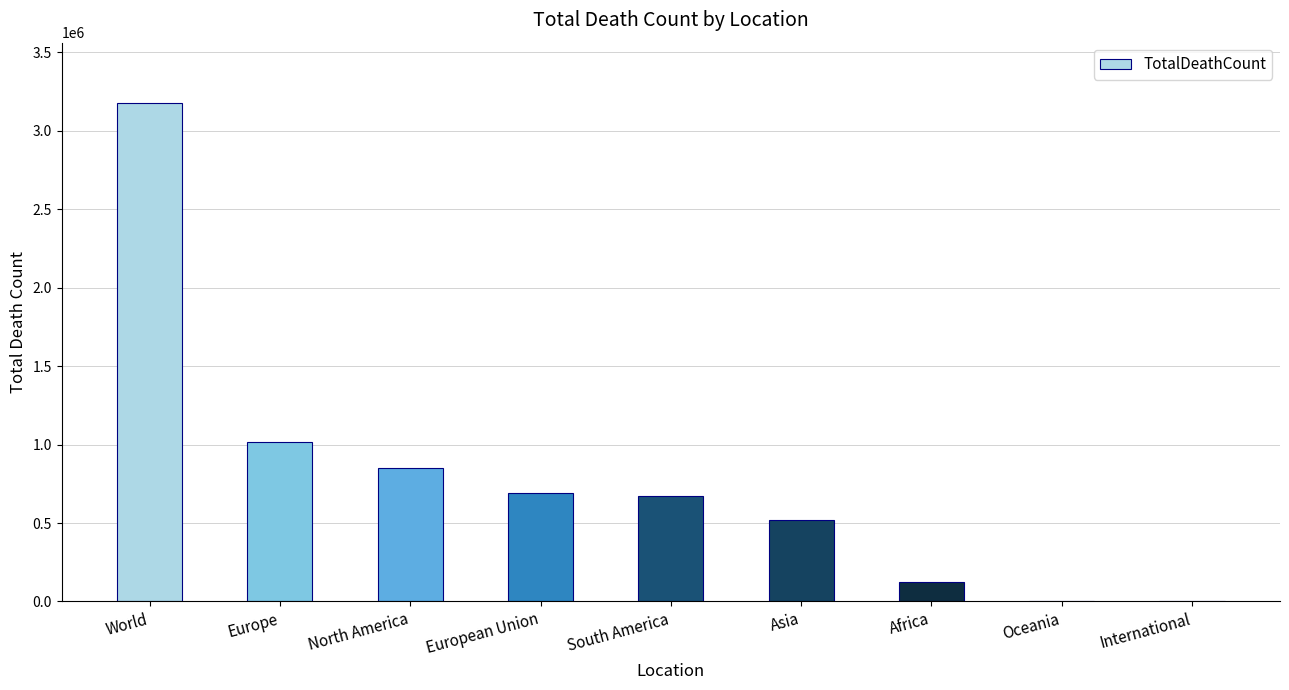

Which has a higher value, Africa or World?

World